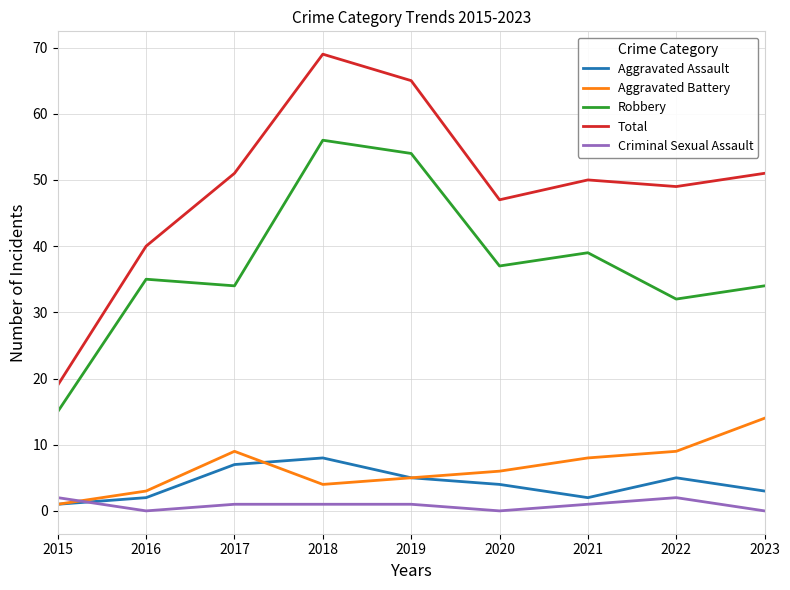

What is the greatest value displayed?

69